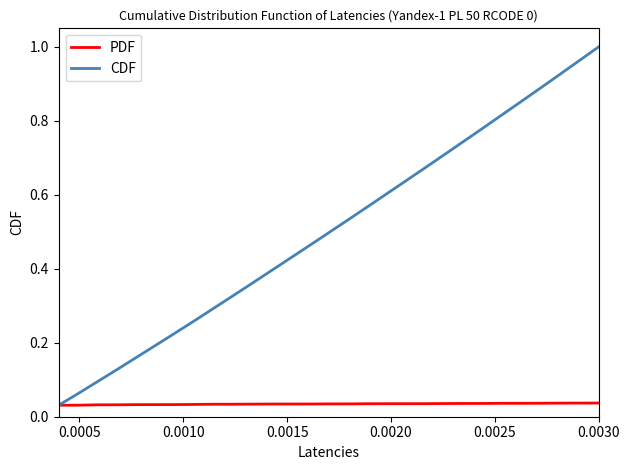

Which series has the largest total across all categories?

CDF